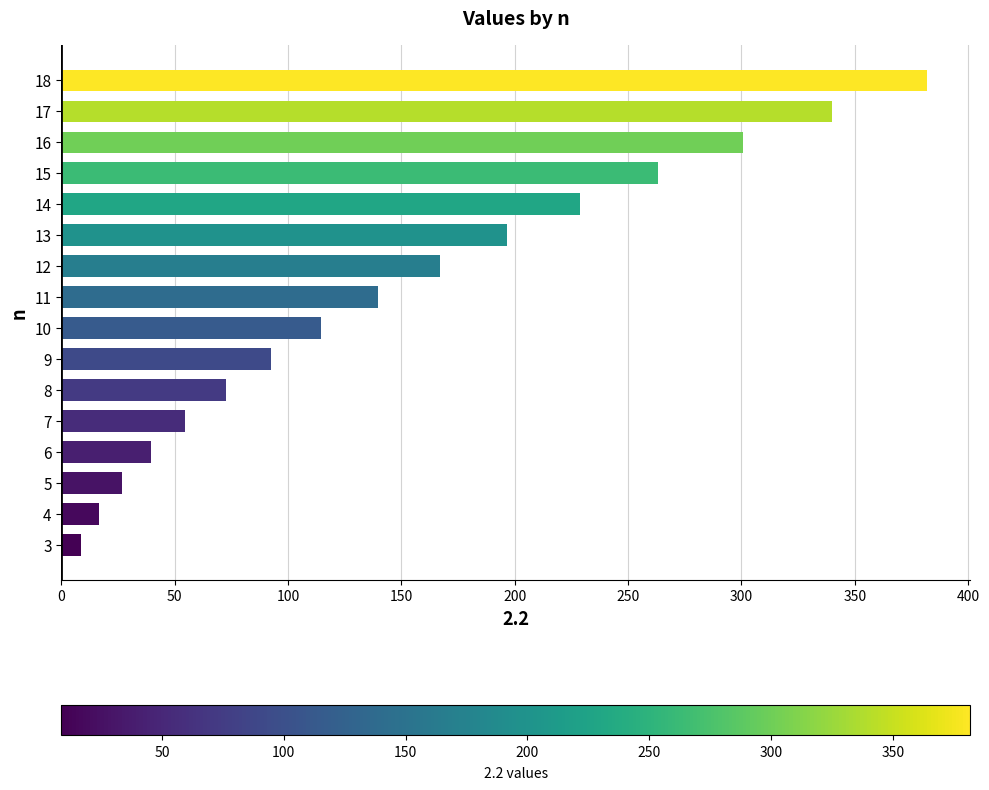

What is the sum of all values?

2443.3